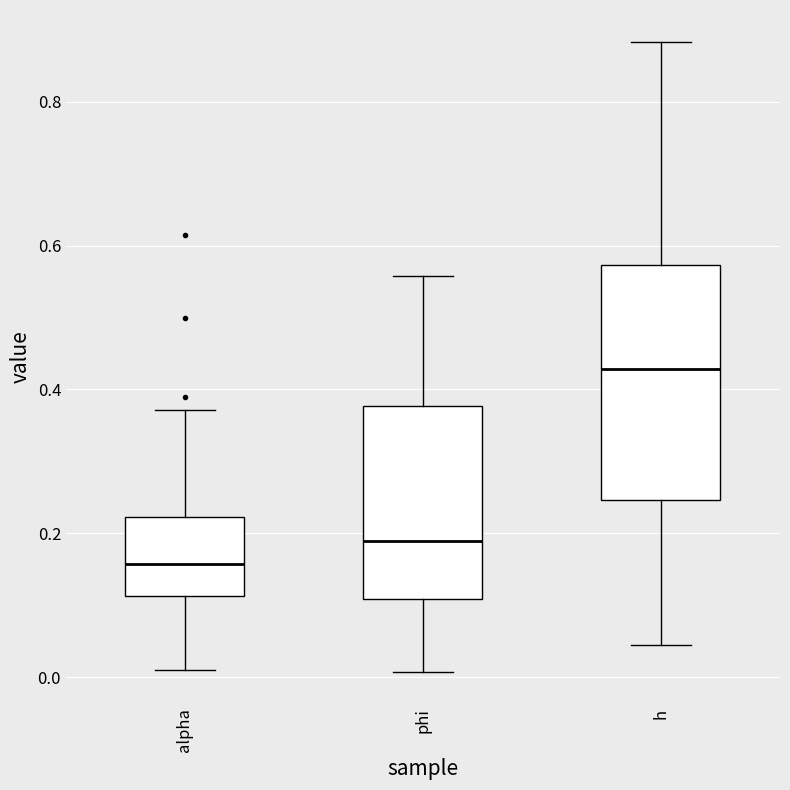

Reading left to right, read every box against the y-axis: the position of its median line, the range the box covers, and the ends of its whiskers. The values are not printed on the chart, so give them approximately, as read against the axis.

alpha: median 0.16, box 0.12 to 0.22, whiskers 0.00 to 0.38
phi: median 0.18, box 0.10 to 0.38, whiskers 0.00 to 0.56
h: median 0.42, box 0.24 to 0.58, whiskers 0.04 to 0.88